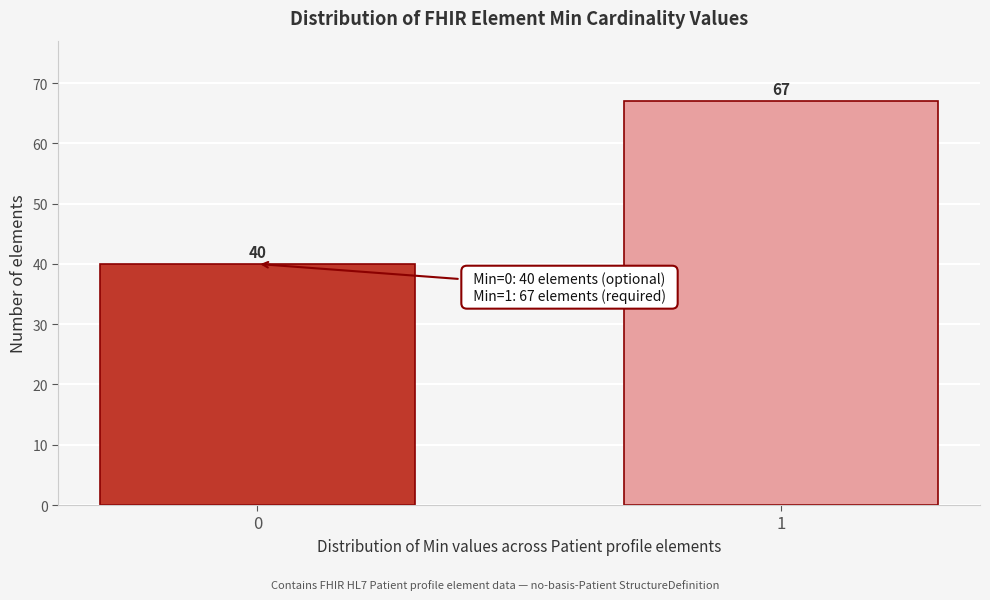

Reading right to left, what are all the values shown in this chart?

1=67	0=40